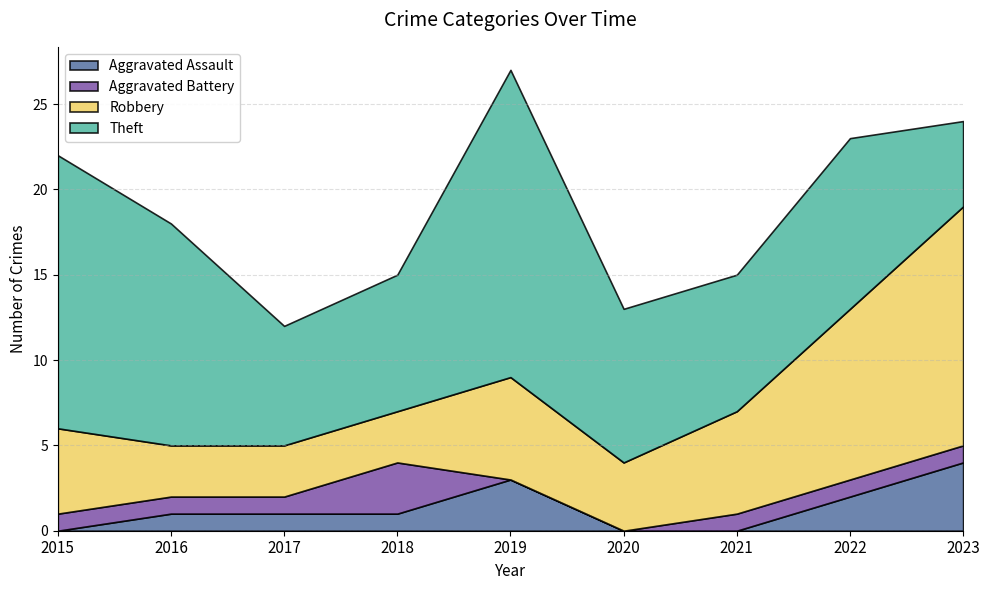

Between 2015 and 2018, which is larger?

2018